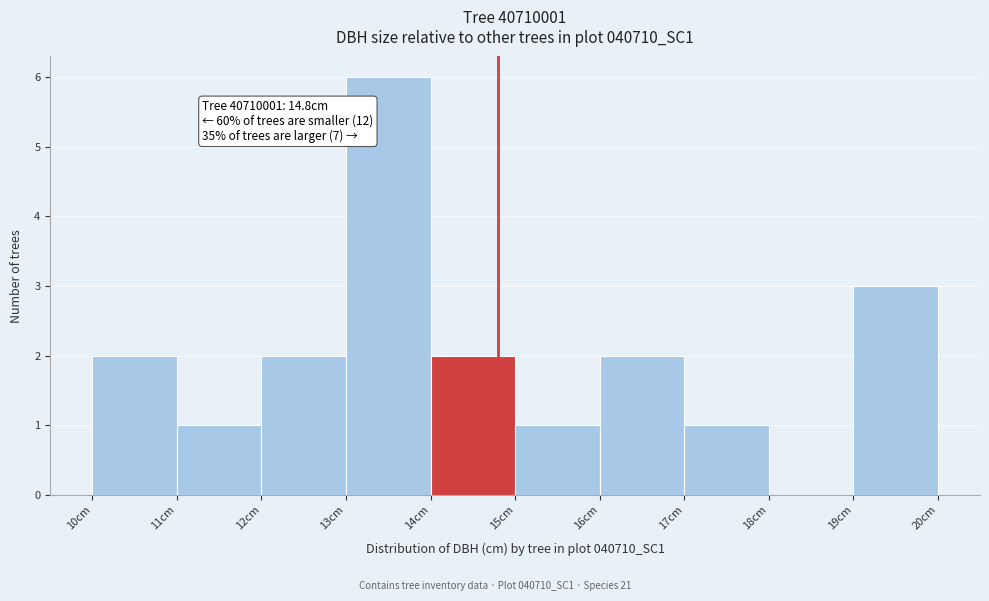

Over which range of the x-axis is the bar tallest?

13 to 14